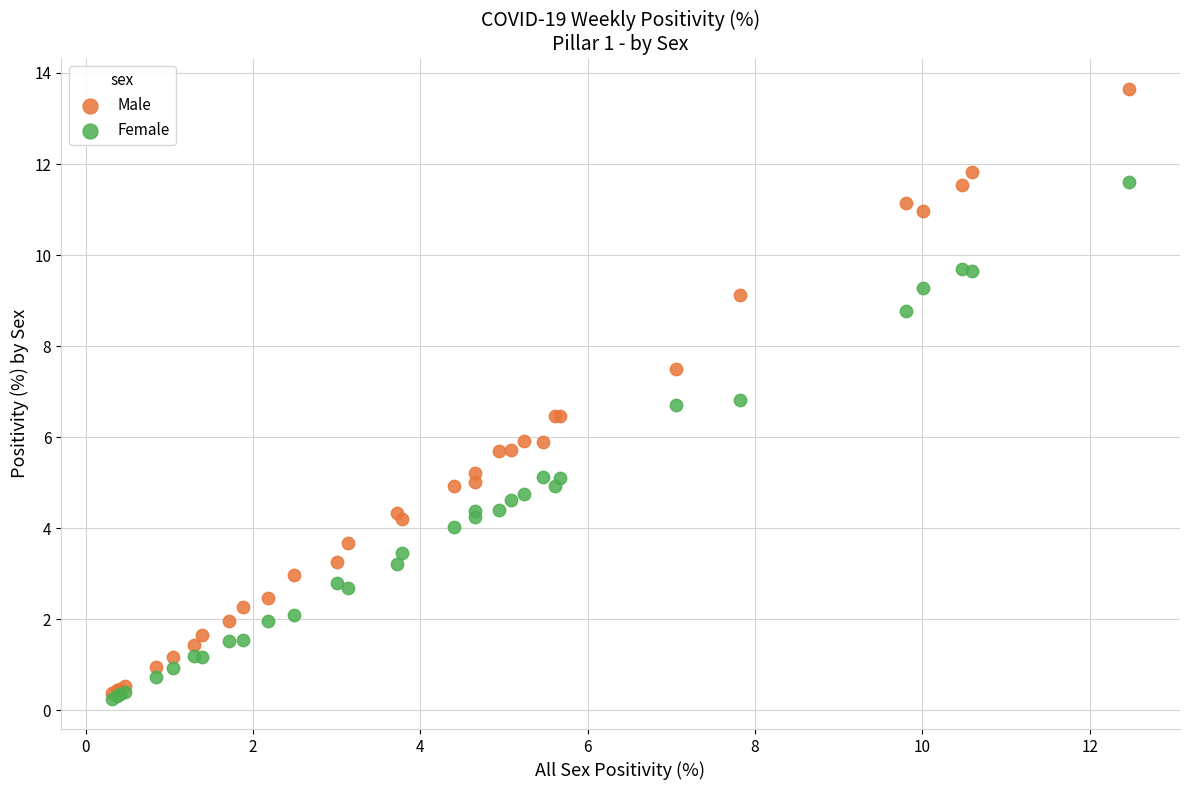

What are all the series names shown in the legend?

Male, Female